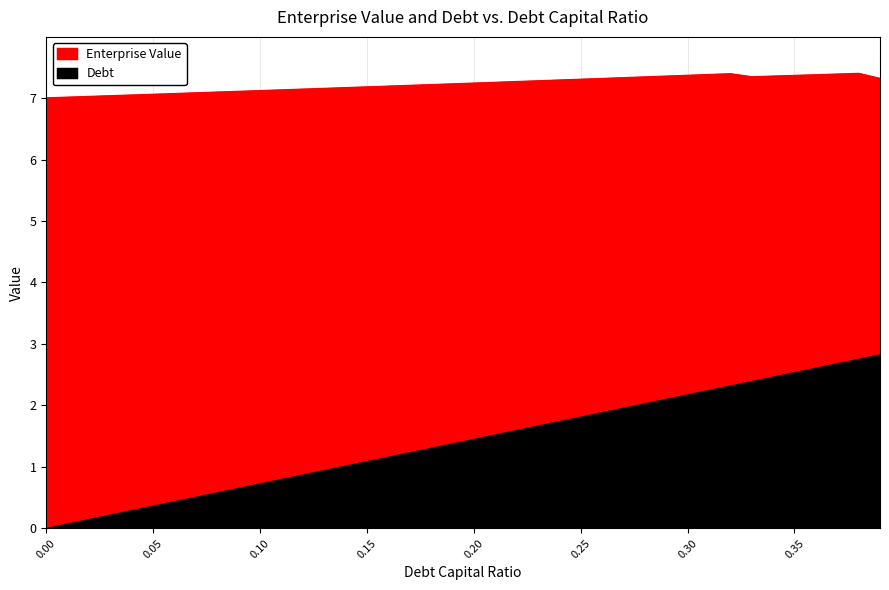

List the series in order of their overall mean, highest first.

enterprise_value, debt_capital